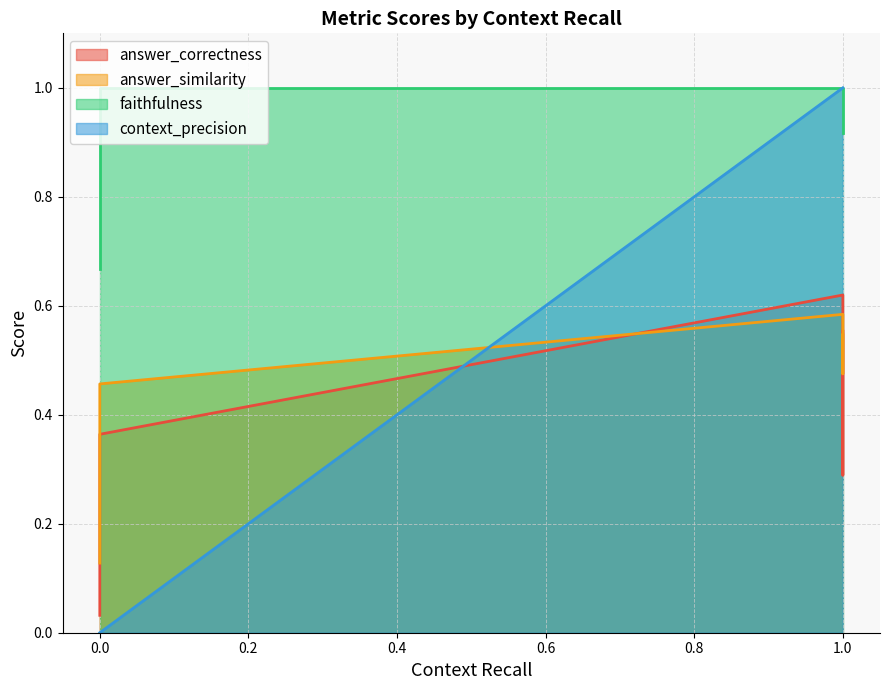

Count the answer_similarity values in the range 0 to 1.

5